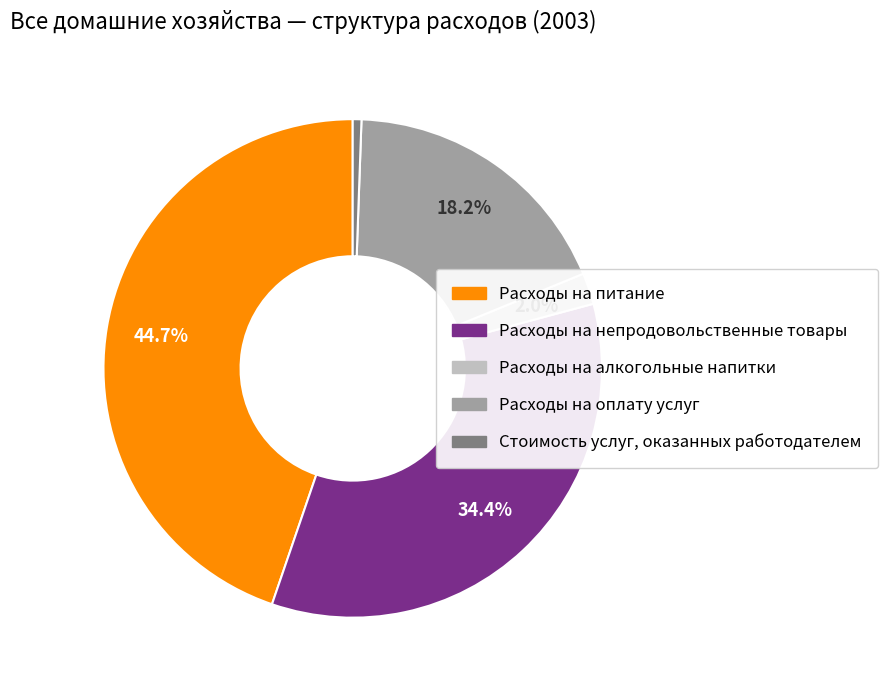

How many slices are in this pie chart?

5